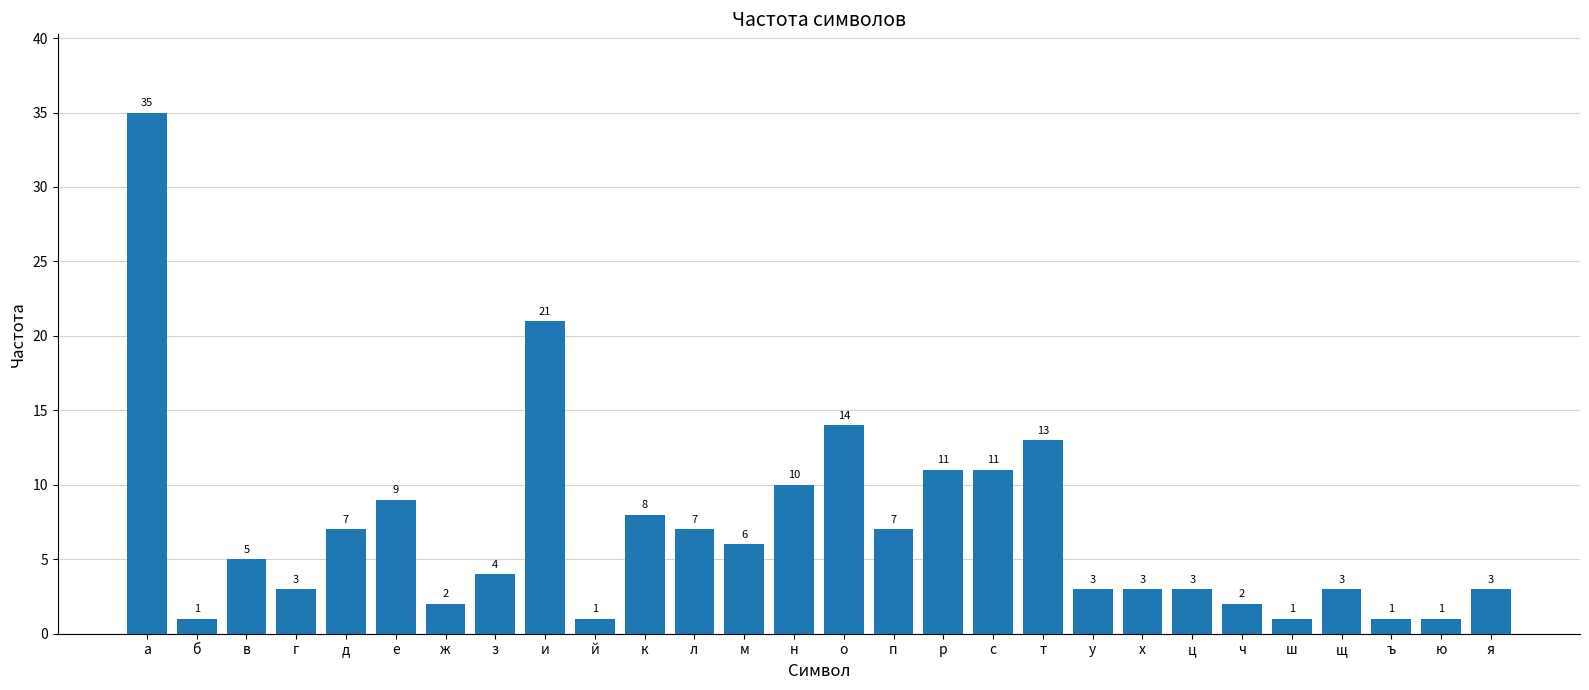

What is the smallest value displayed?

1